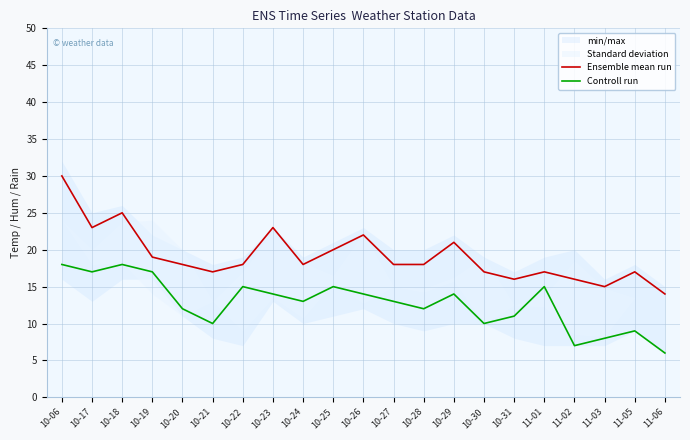

Which category has the lowest value across all series?

11-06